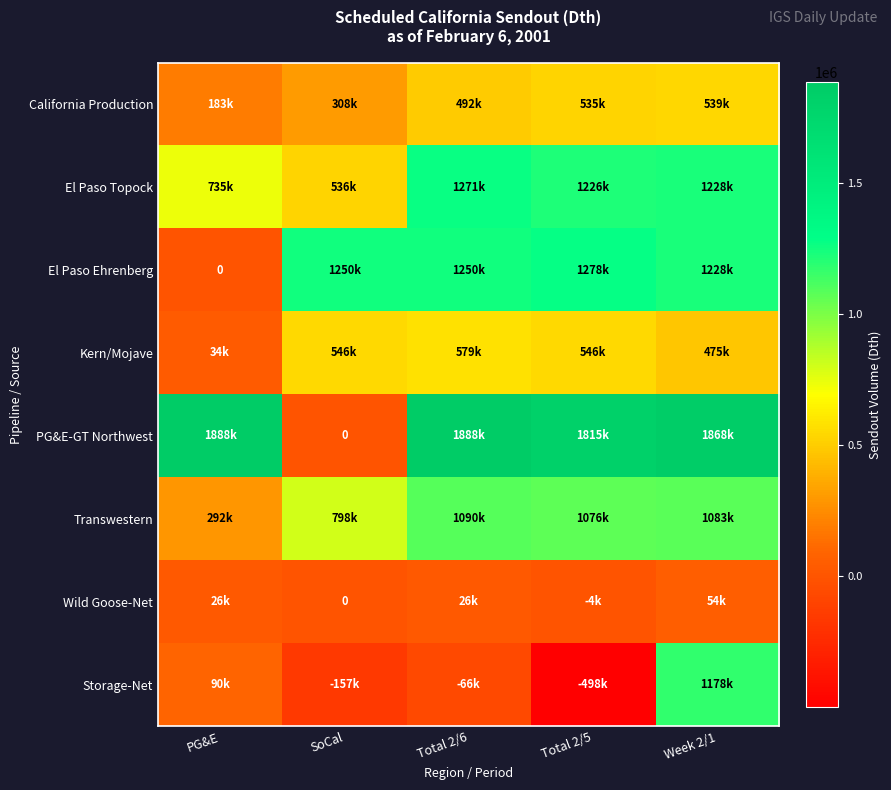

What is the smallest value displayed?

-498300